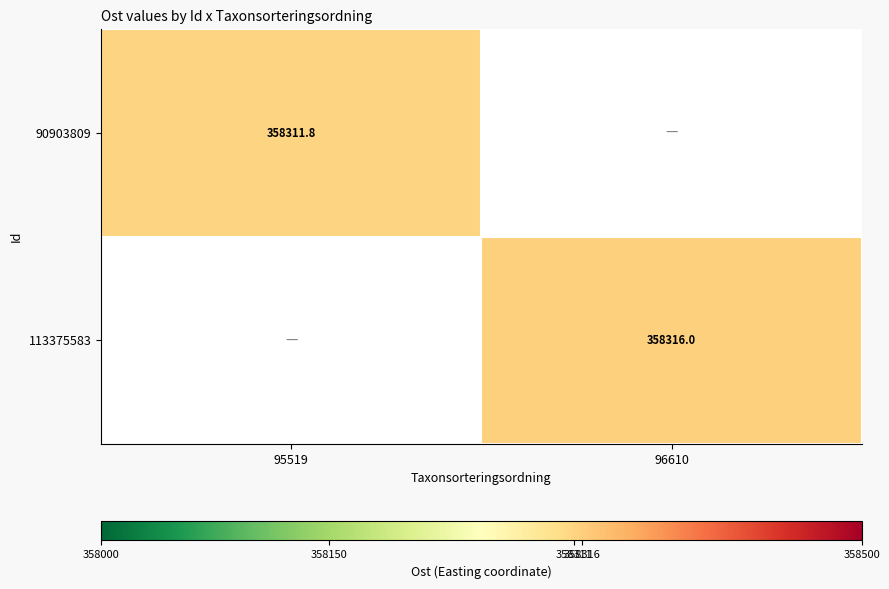

Which series has the widest spread of values?

90903809